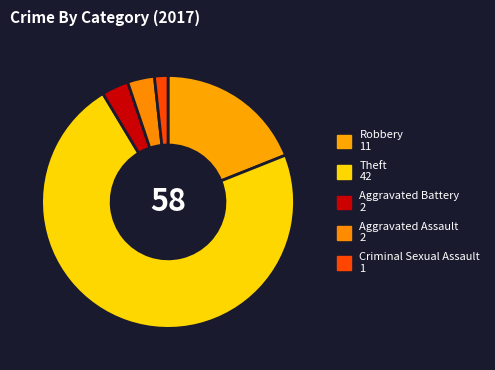

Which slice represents more than half of the pie?

Theft